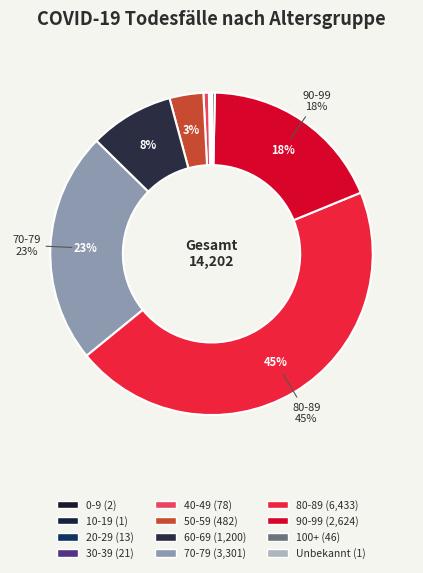

To the nearest percent, what is the difference between the 60-69 and 90-99 slice percentages?

10%